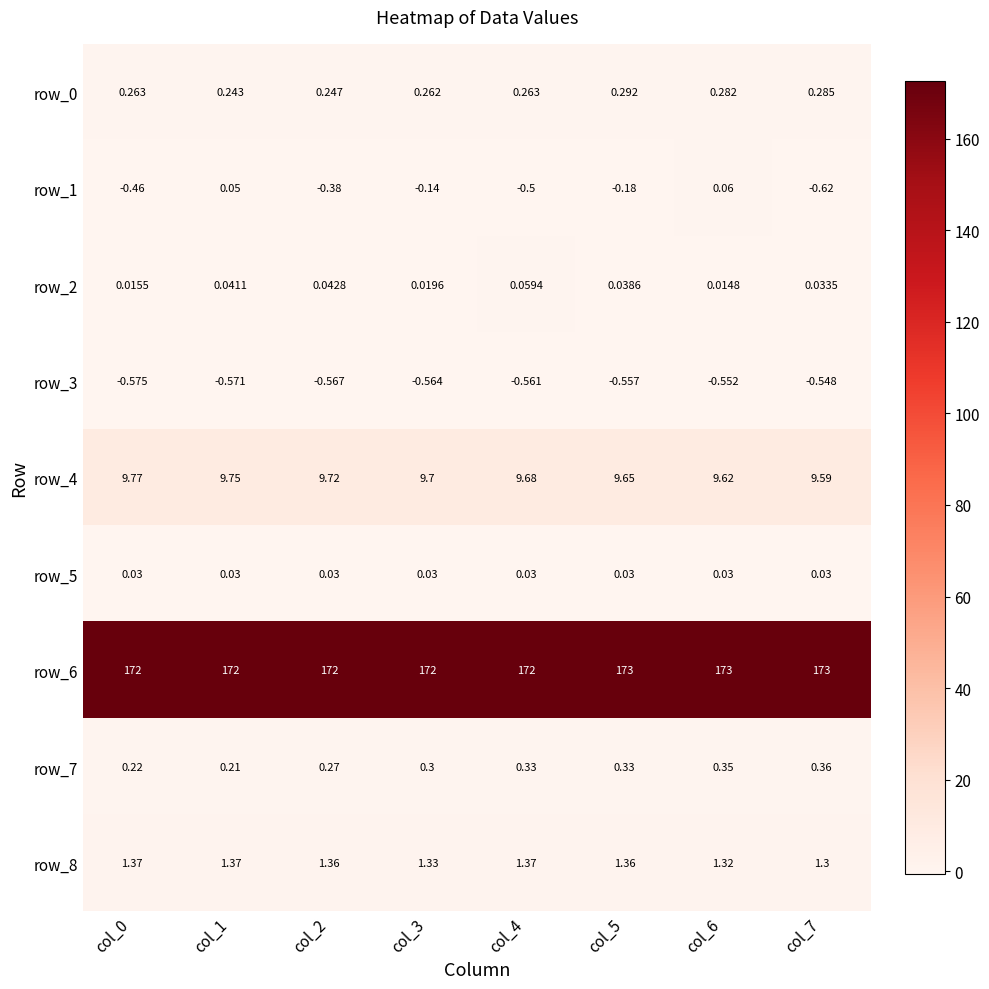

Is the value of row_0 at col_4 greater than the value of row_3 at col_1?

Yes